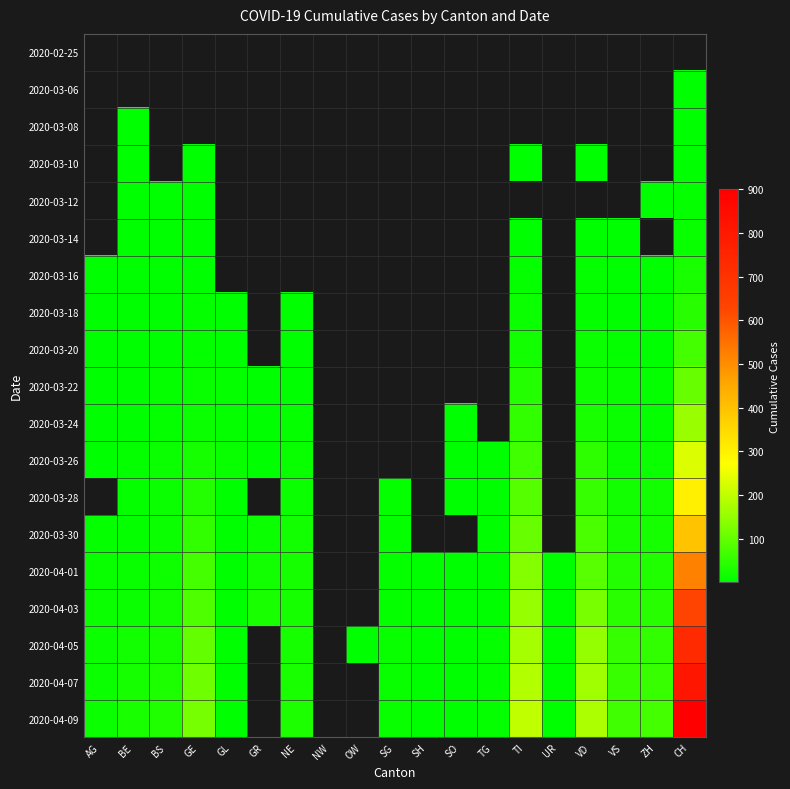

How many positive values does the 2020-03-06 series have?

1